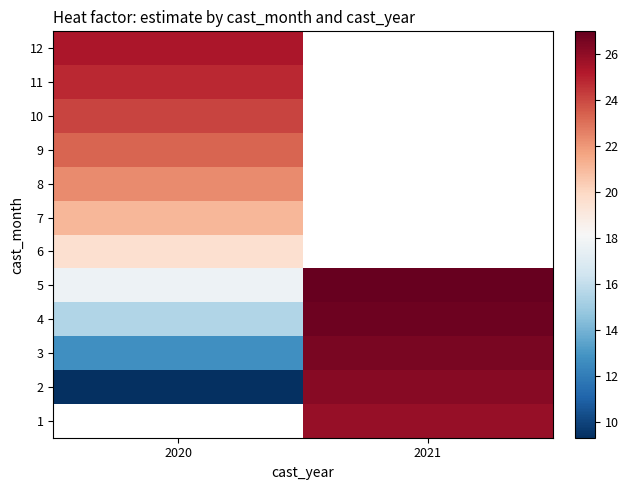

List the series in order of their peak value, lowest first.

6, 1, 7, 8, 9, 10, 11, 12, 2, 3, 4, 5